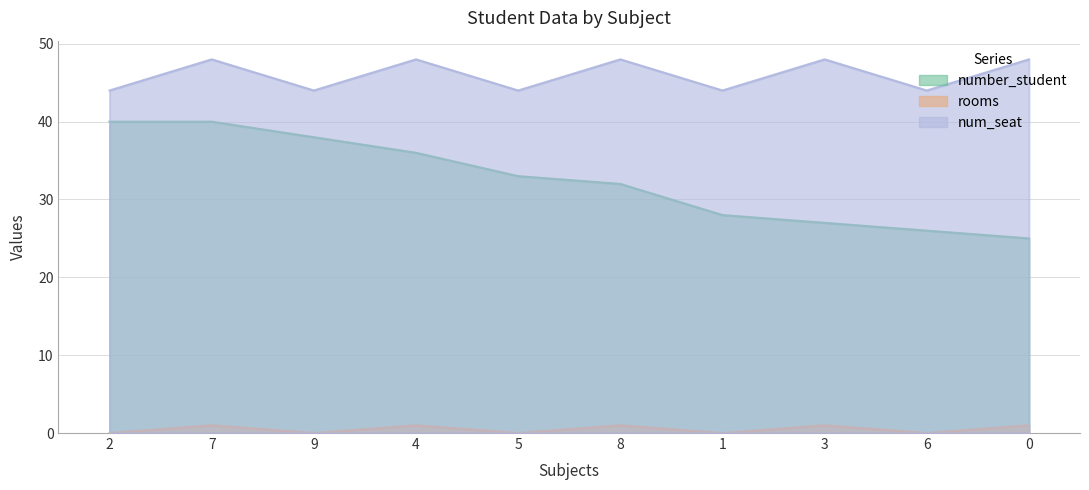

The value of rooms at 1 is 1. True or false?

False